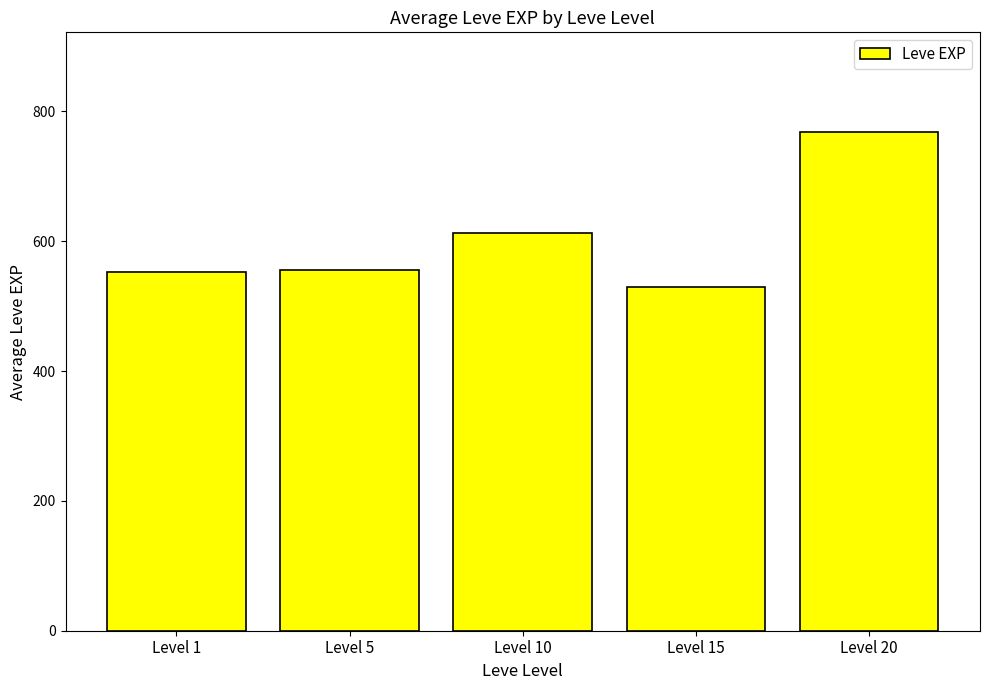

What is the sum of the values at Level 5 and Level 10?

1168